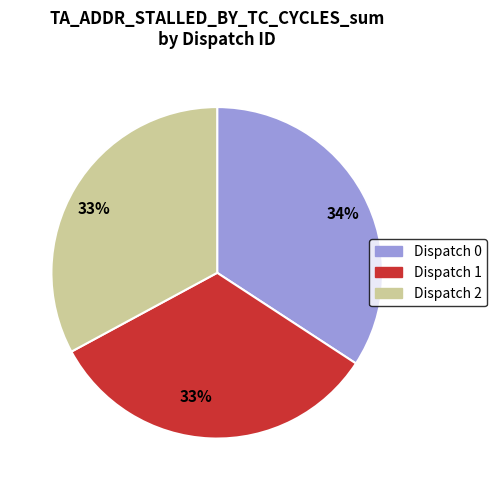

To the nearest percent, what is the average slice percentage?

33%